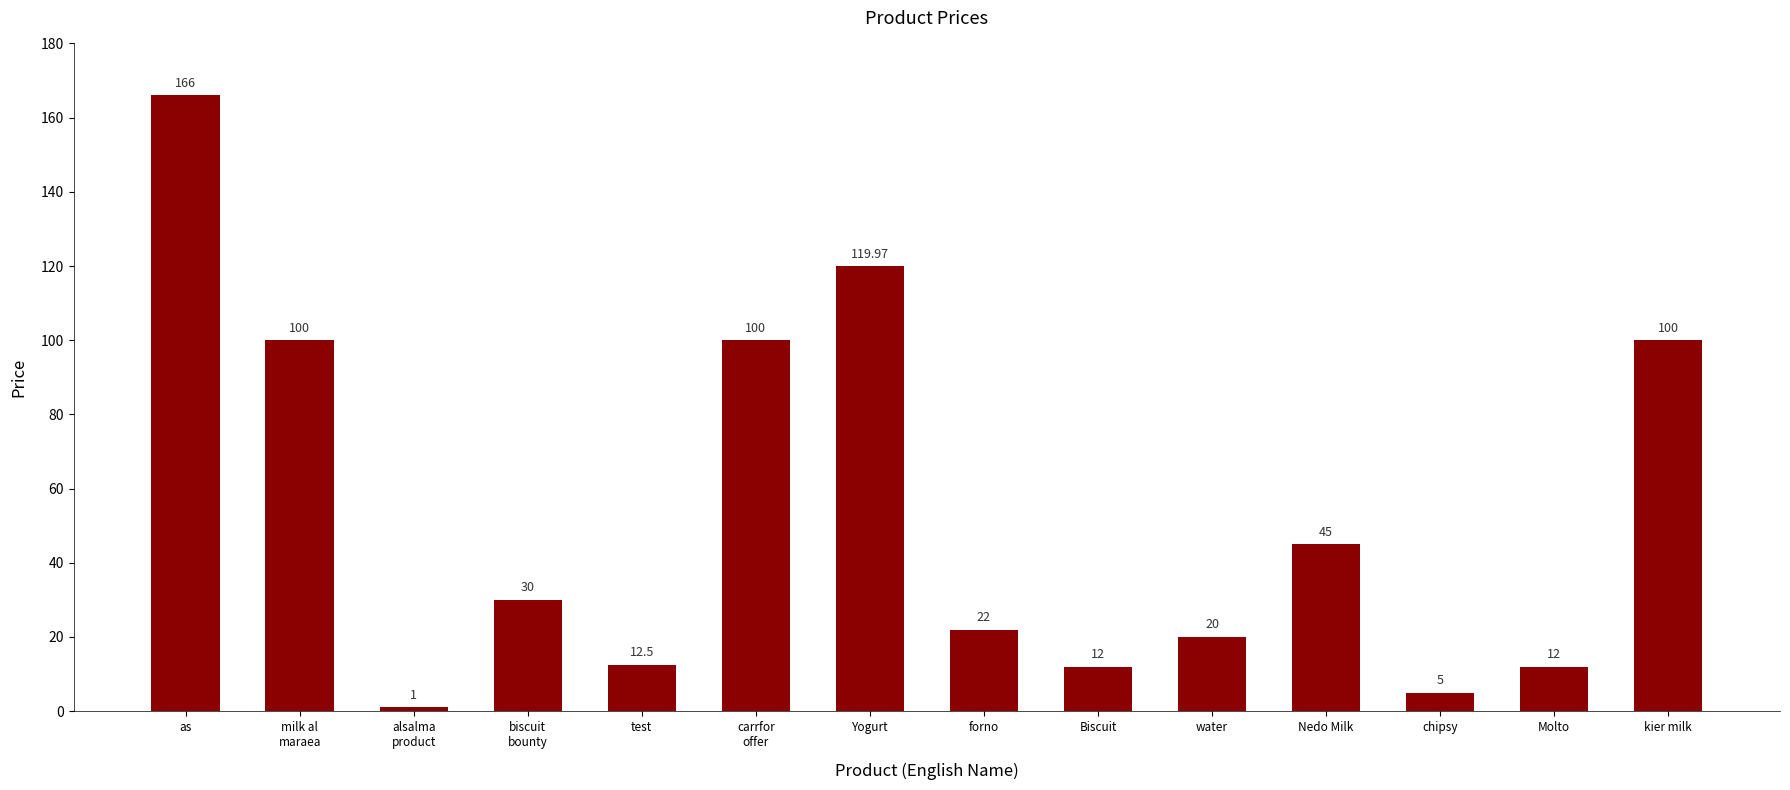

Read the value at milk al
maraea.

100.0